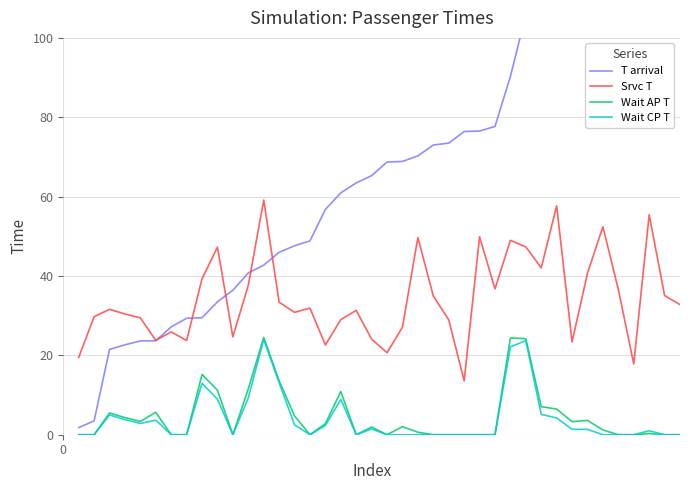

True or false: Wait AP T has more than 0 interior local peaks.

True